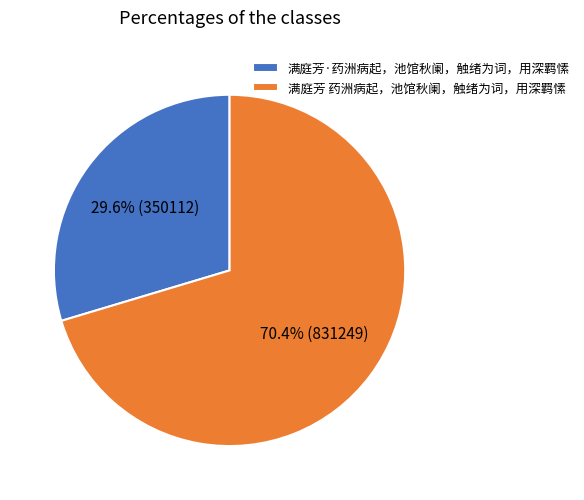

Is it true that 满庭芳·药洲病起，池馆秋阑，触绪为词，用深羁愫 is 30% of the pie?

True